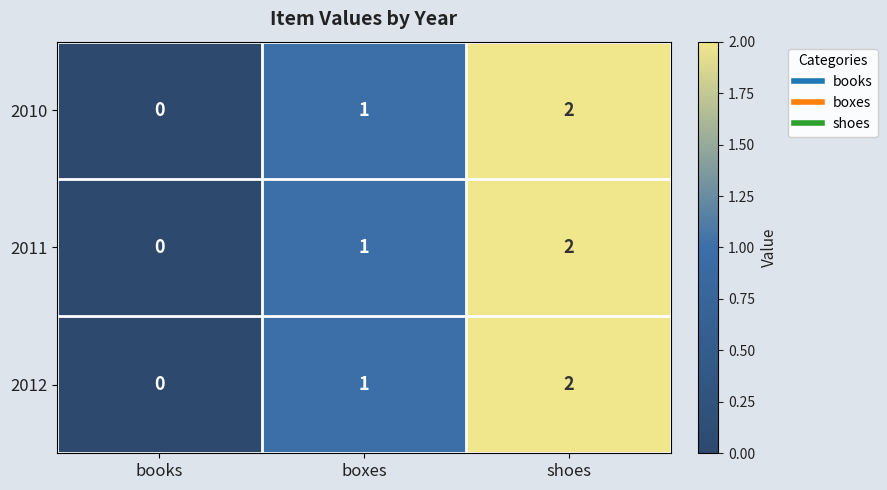

Where is 2012 nearest to the value 1?

boxes